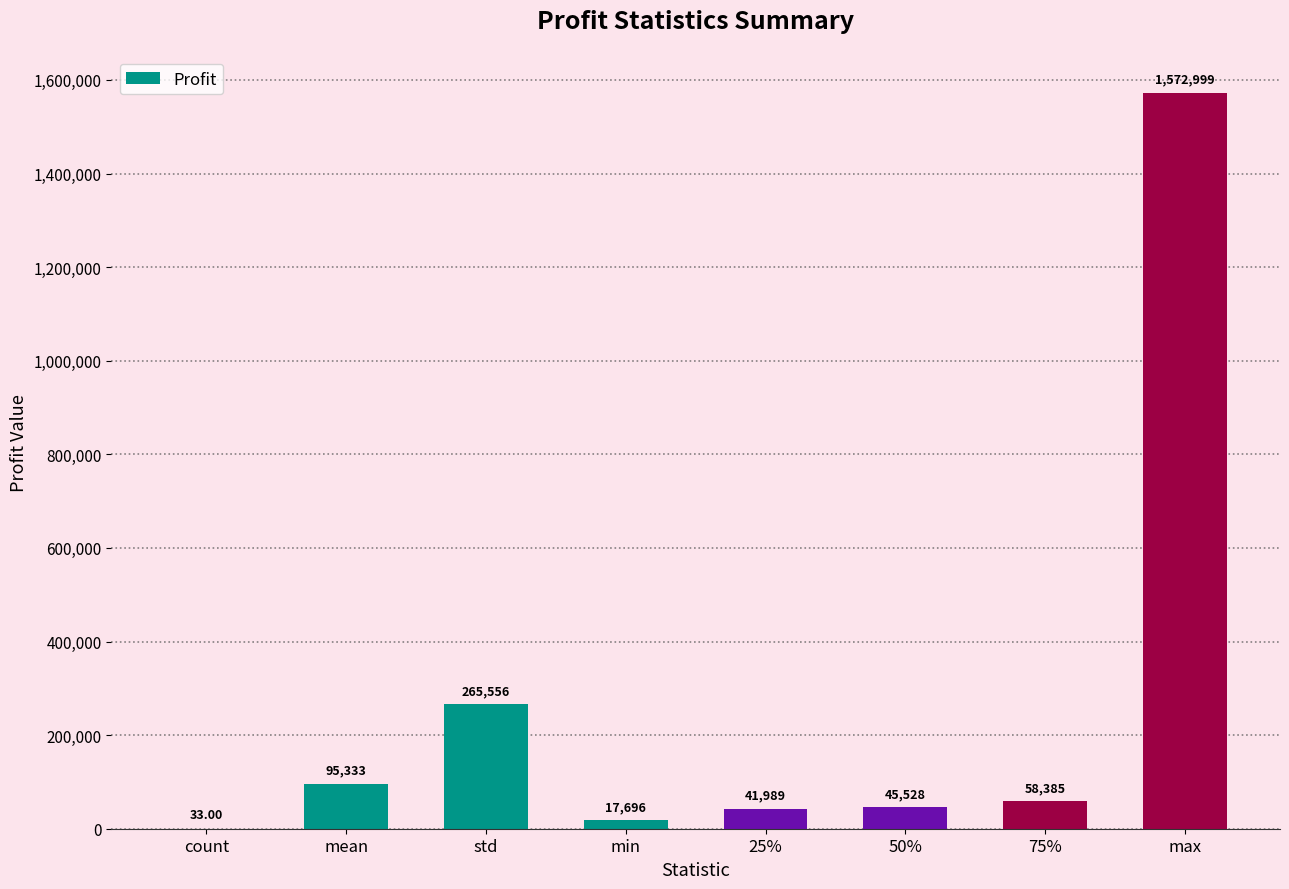

What is the ratio of the value at mean to the value at 25%?

2.3